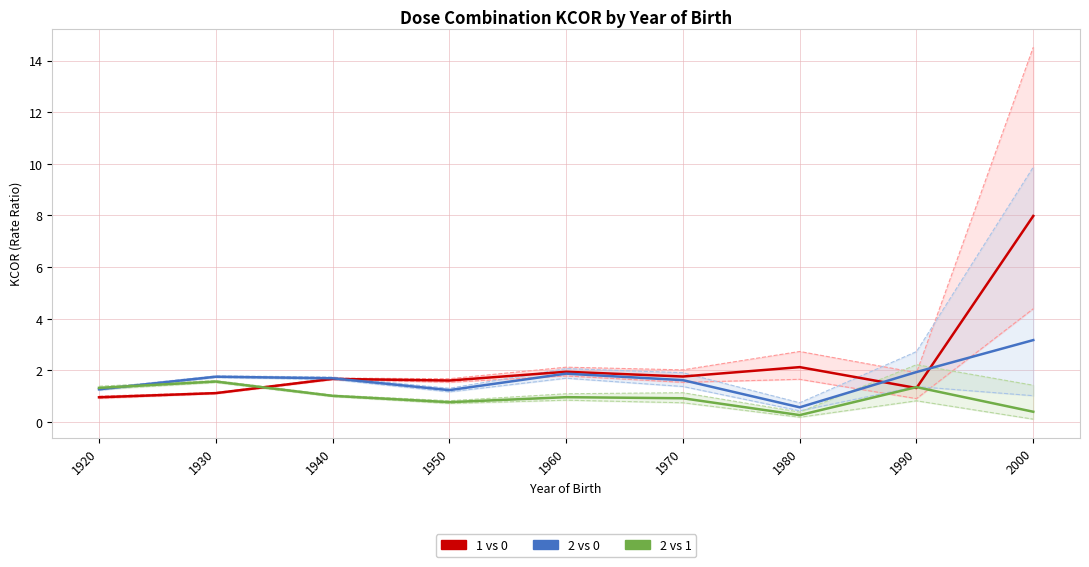

Which series ends up on top after the final intersection of 2 vs 1 and 1 vs 0?

1 vs 0